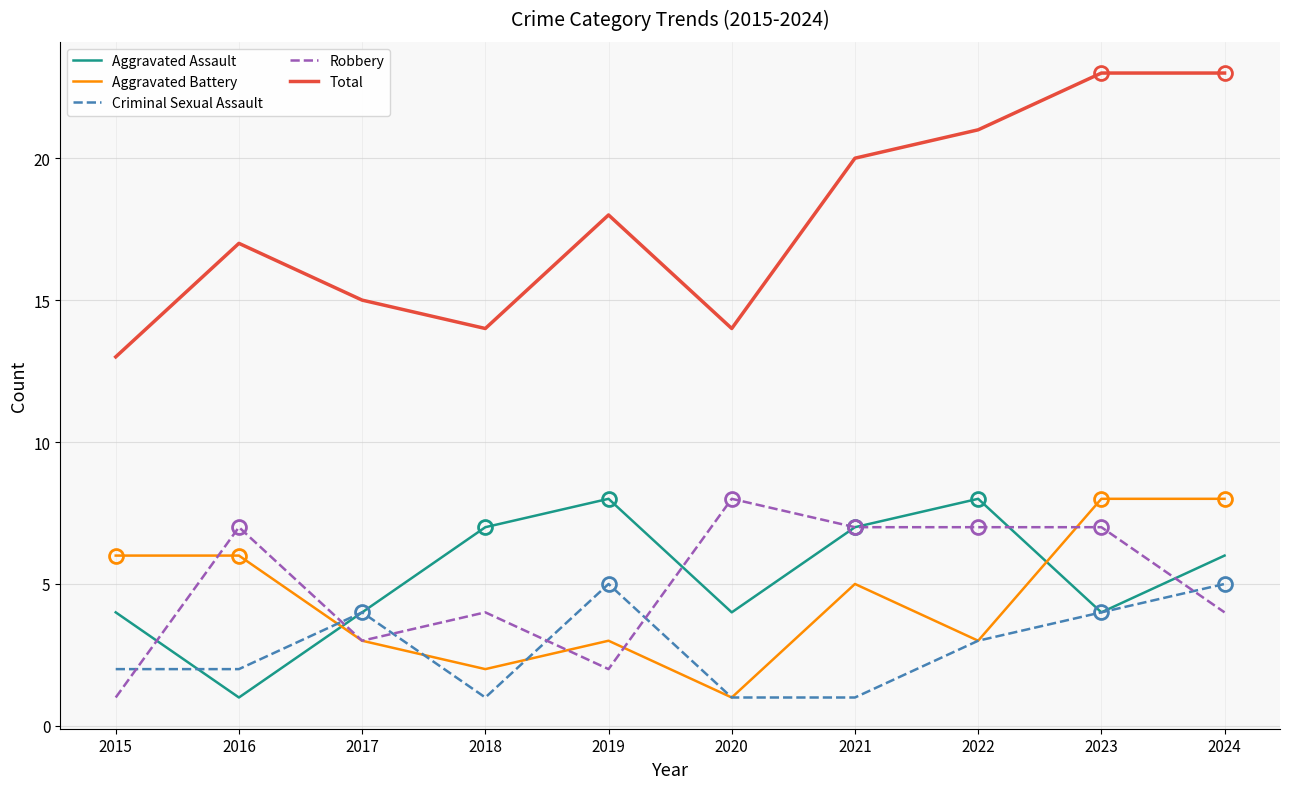

Between 2015 and 2023, which series saw the biggest shift?

Total